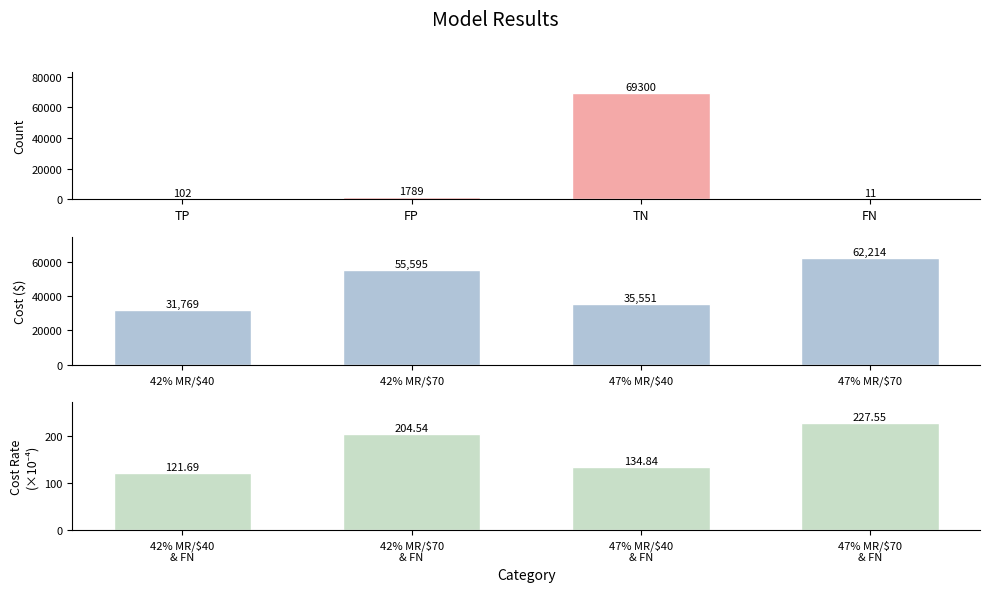

What is the average value of the Review Costs ($) series?

46282.2